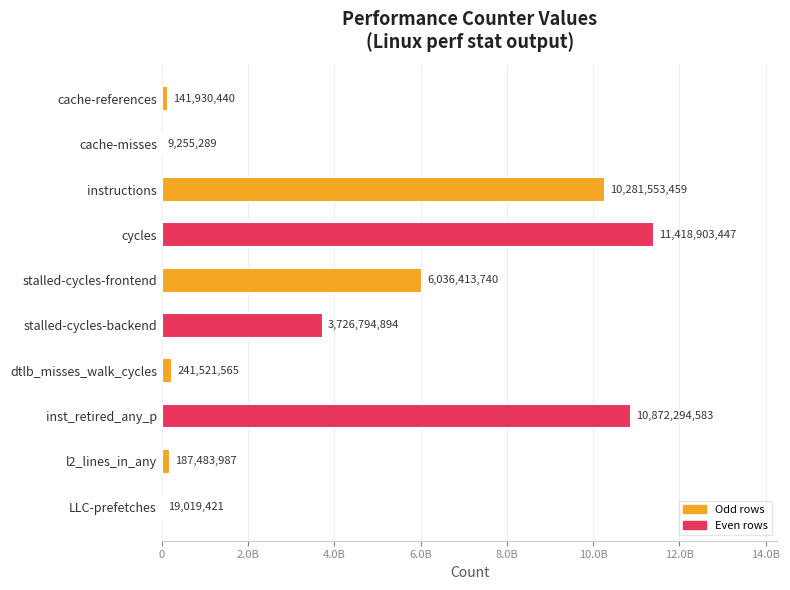

What is the minimum value shown in the chart?

9255289